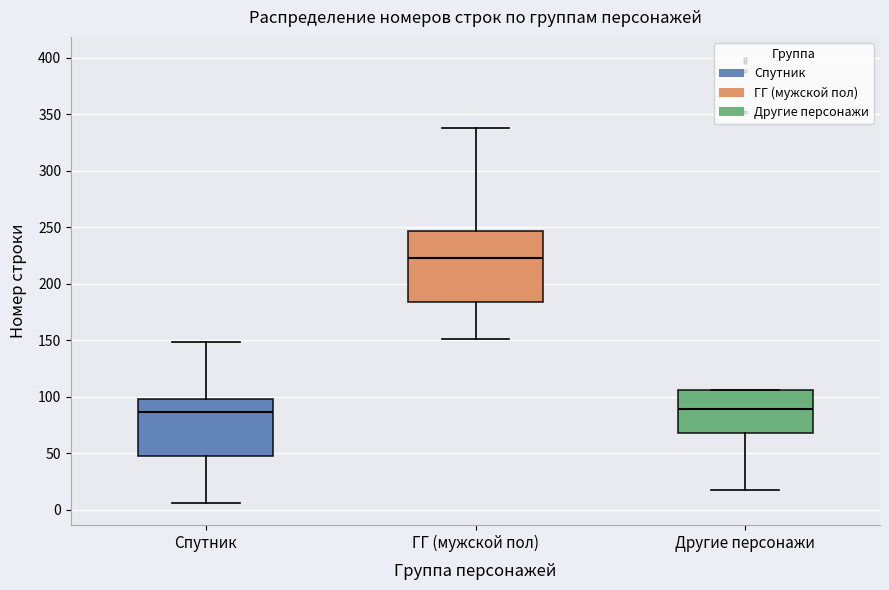

Comparing the boxes themselves (not the whiskers), which one is the tallest?

ГГ (мужской пол)